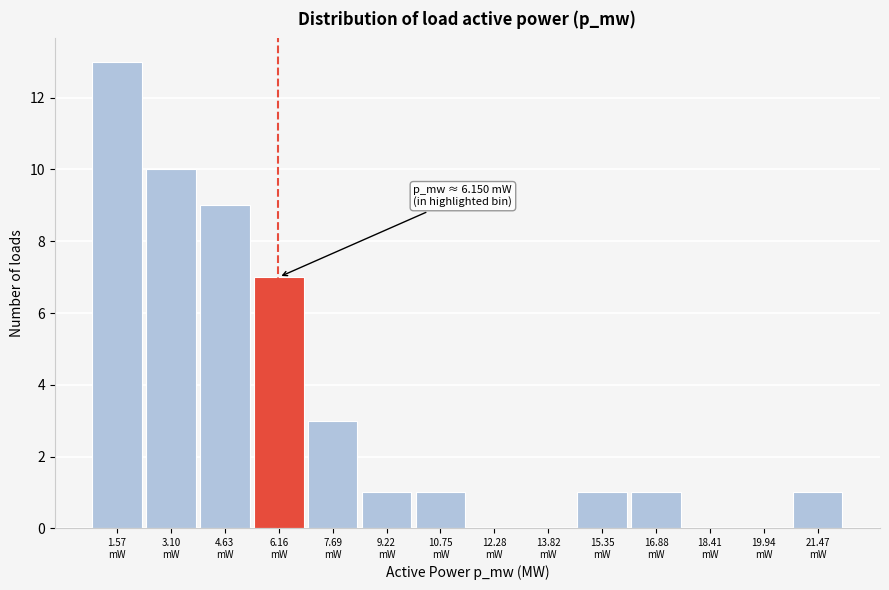

What is the maximum value shown in the chart?

13